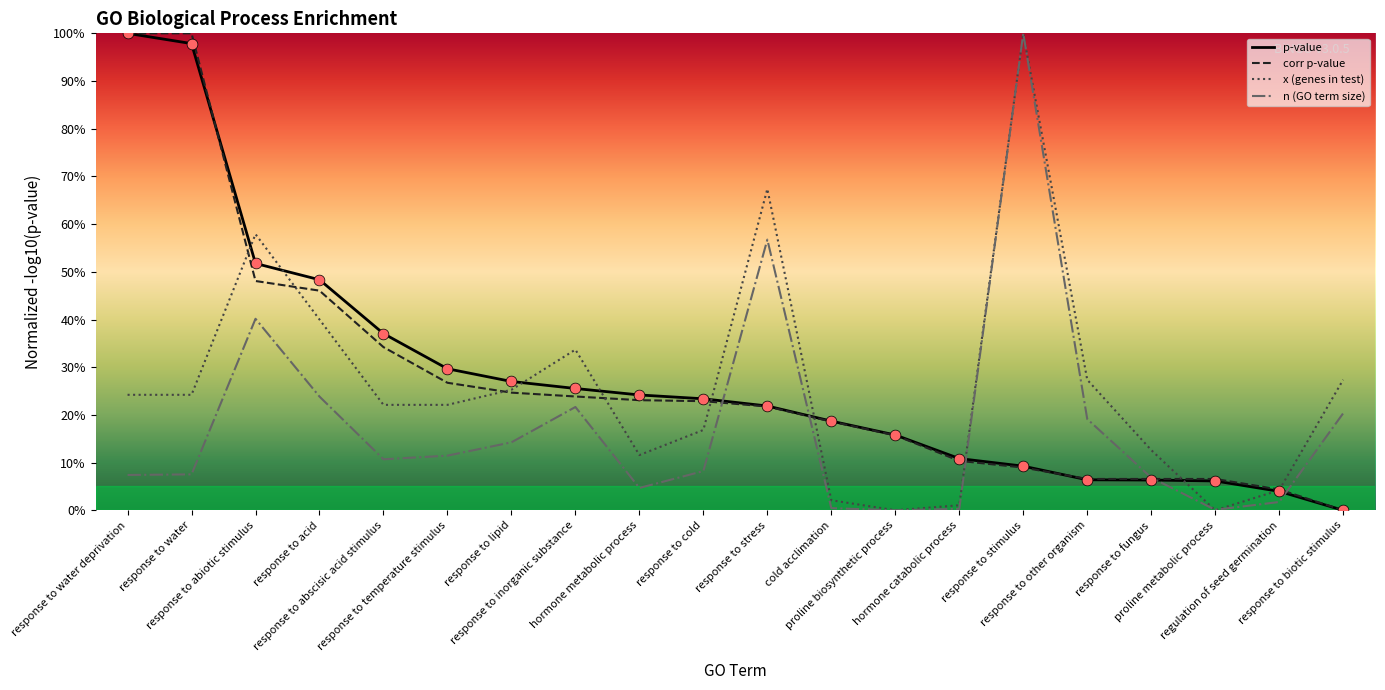

Is this an area chart (filled region under the line)?

No